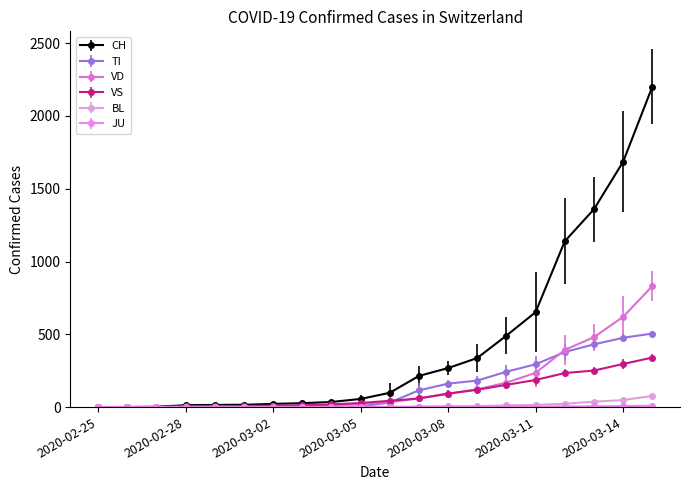

What is the maximum value for TI?

505